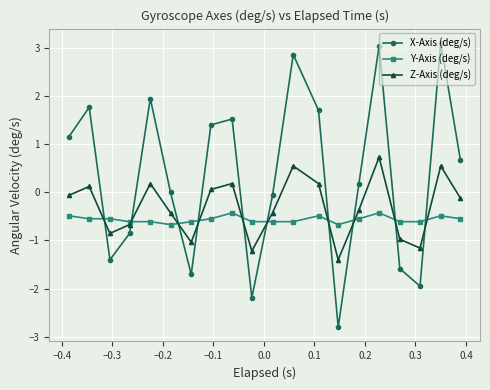

What is the sum of all Z-Axis (deg/s) values?

-6.2